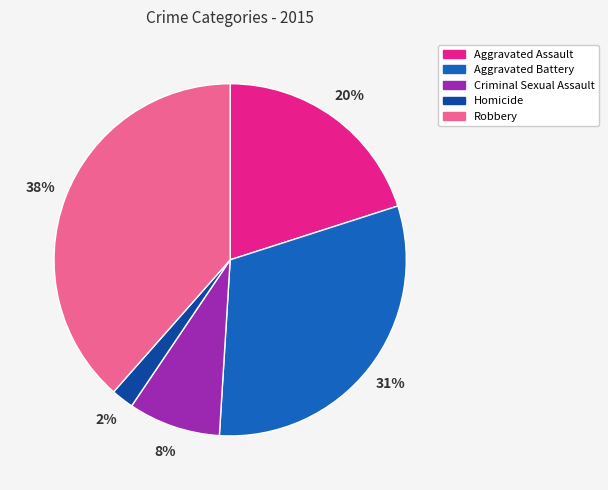

How many segments does this pie chart have?

5